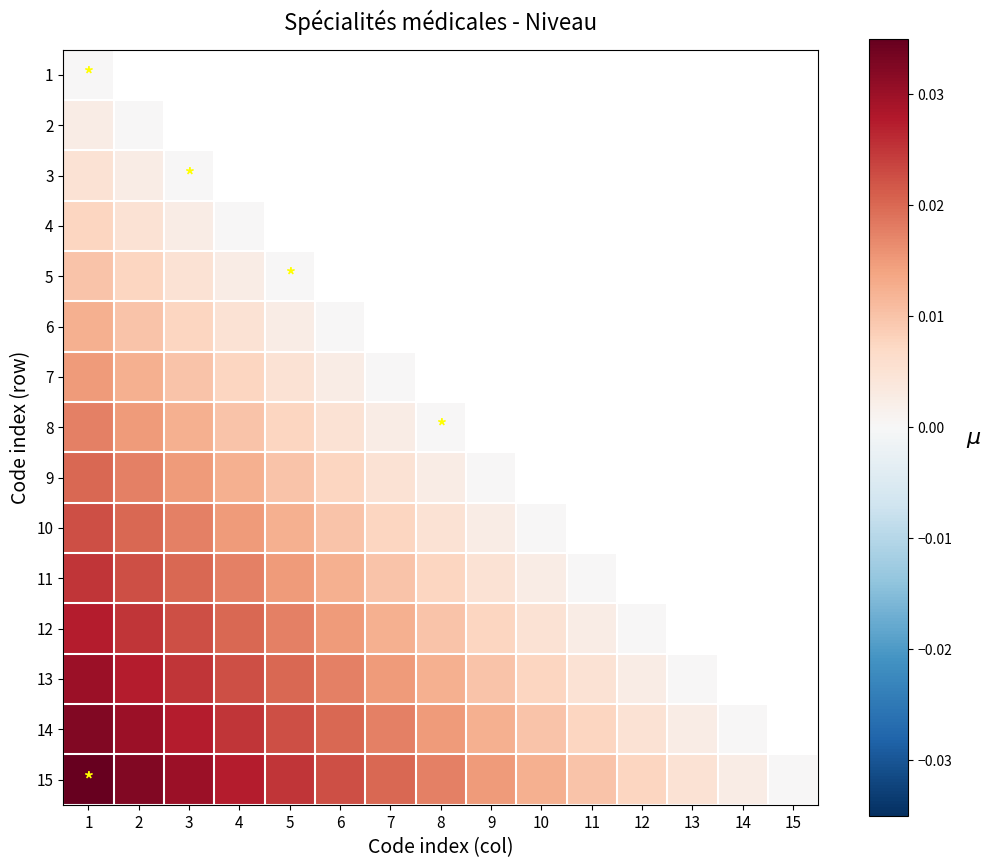

The 15 series shows 0.0 at 13. True or false?

False